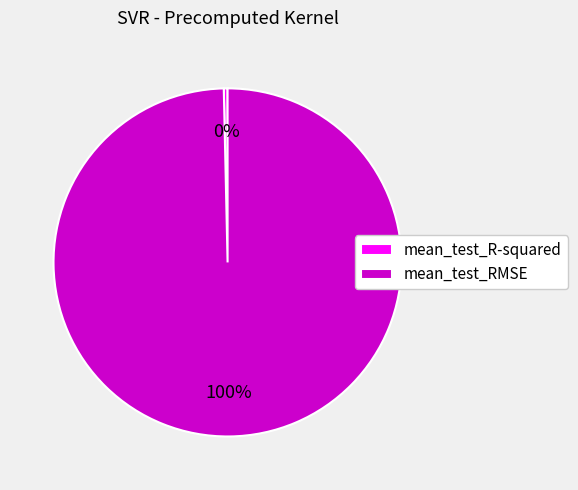

Combined, do mean_test_R-squared and mean_test_RMSE account for over 50%?

Yes